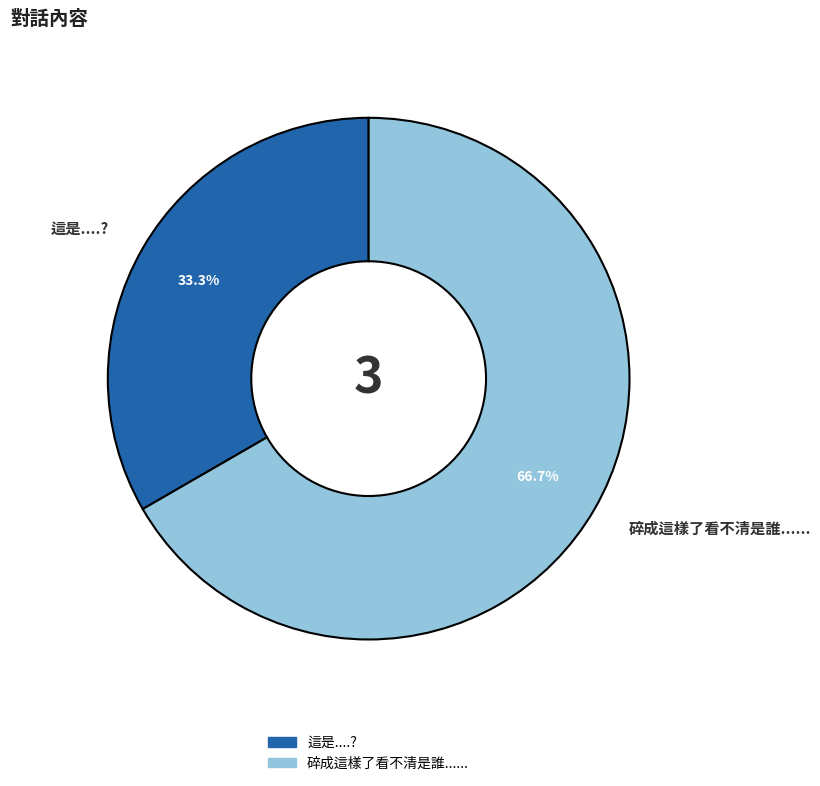

Between 這是....? and 碎成這樣了看不清是誰......, which is larger?

碎成這樣了看不清是誰......